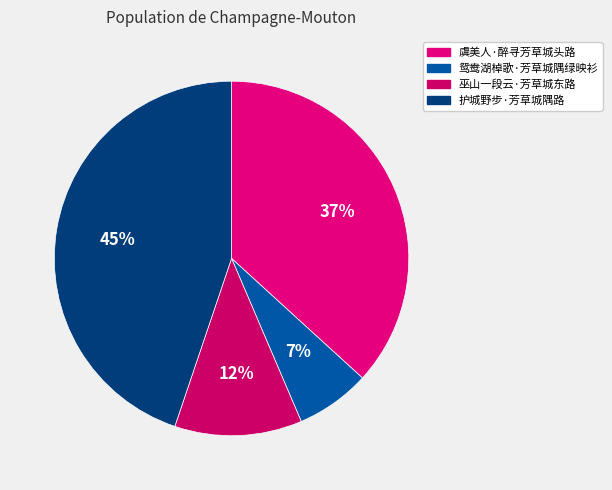

Combined, do 巫山一段云·芳草城东路 and 虞美人·醉寻芳草城头路 account for over 50%?

No